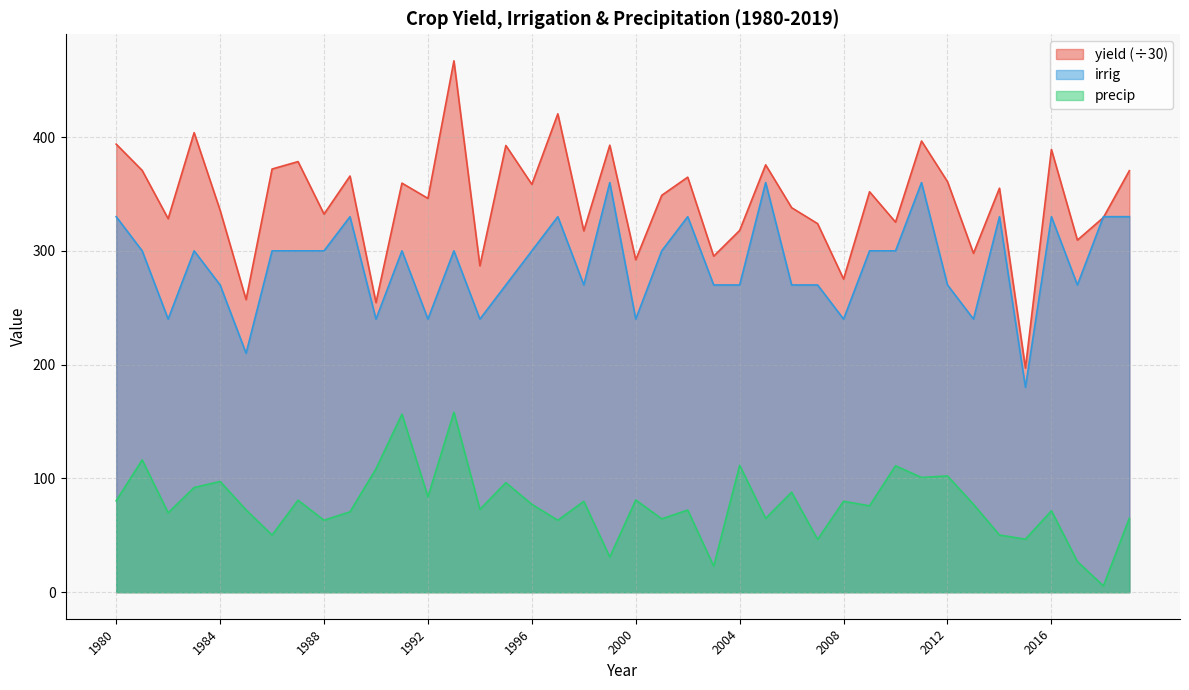

How many lines are shown in the chart?

3